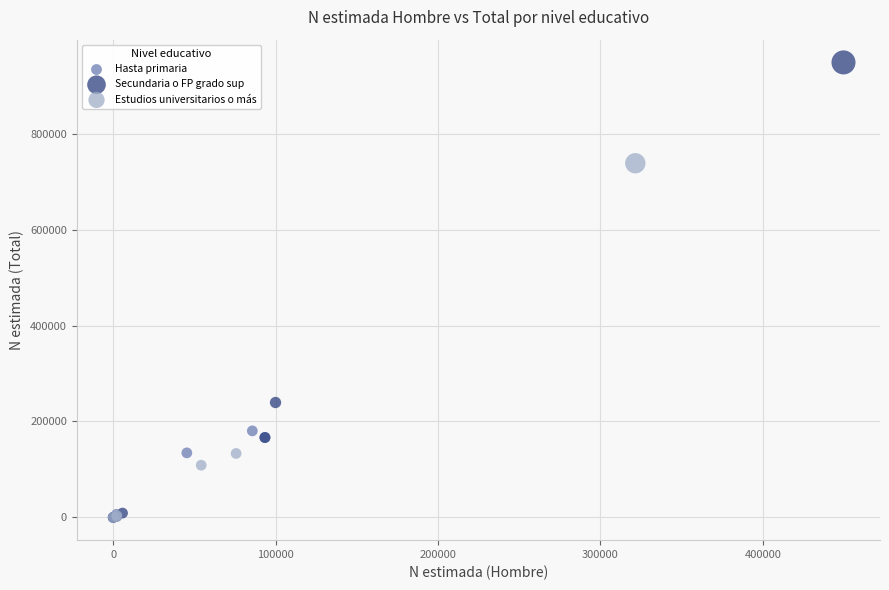

What are all the series names shown in the legend?

Hasta primaria, Secundaria o FP grado sup, Estudios universitarios o más